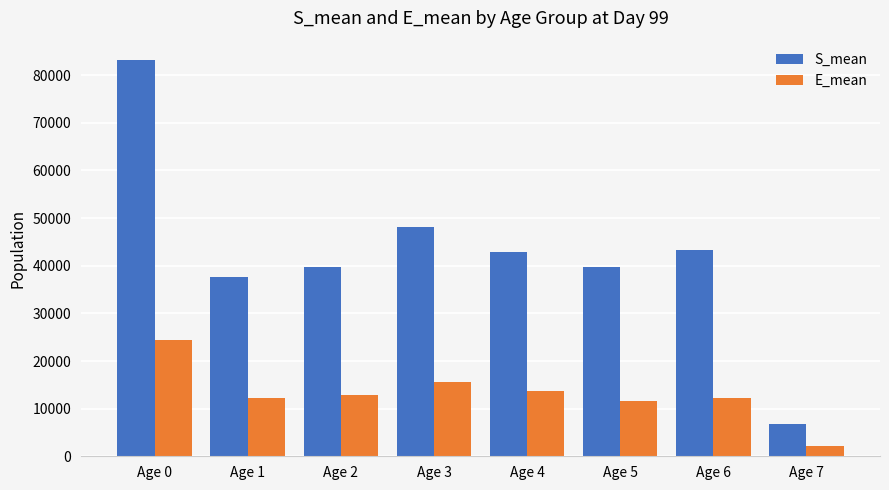

Which series has the largest total across all categories?

S_mean